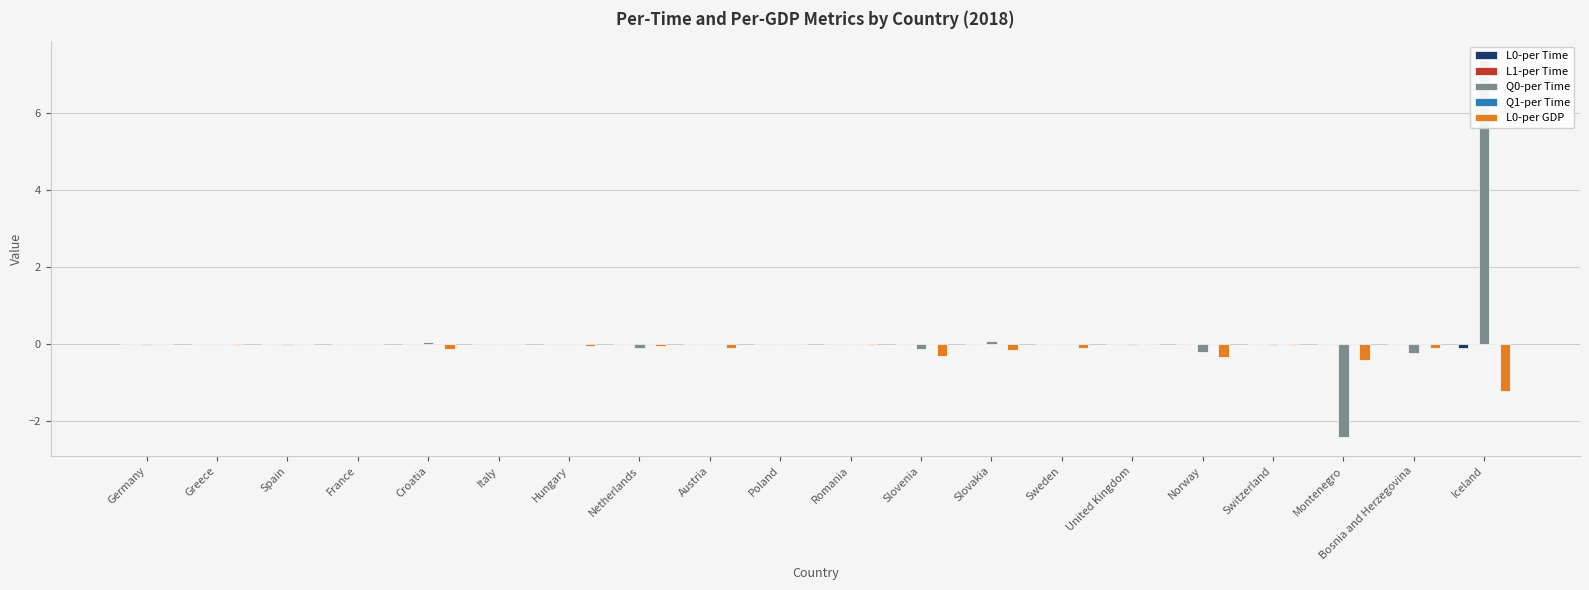

Which series has the largest total across all categories?

Q0-per Time